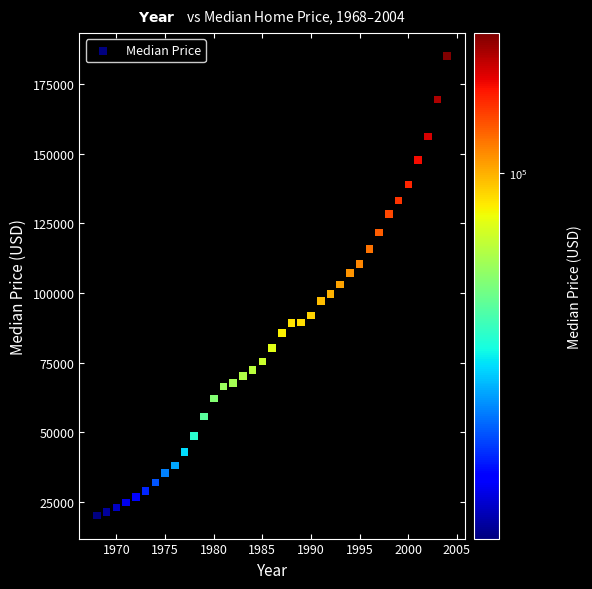

What is the range of X values (max minus min)?

36